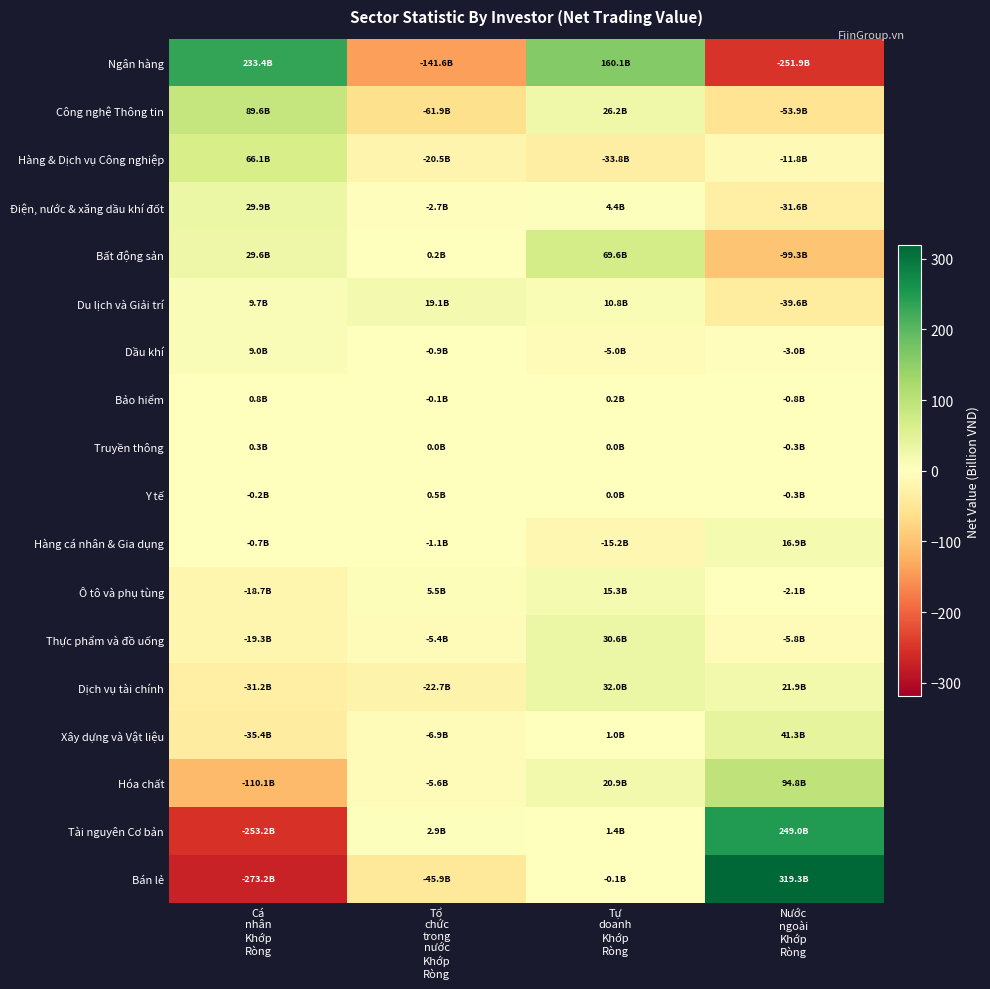

Reading left to right, extract all data points from this chart.

Ngân hàng: Cá
nhân
Khớp
Ròng=233.4	Tổ
chức
trong
nước
Khớp
Ròng=-141.6	Tự
doanh
Khớp
Ròng=160.1	Nước
ngoài
Khớp
Ròng=-251.9
Công nghệ Thông tin: Cá
nhân
Khớp
Ròng=89.6	Tổ
chức
trong
nước
Khớp
Ròng=-61.9	Tự
doanh
Khớp
Ròng=26.2	Nước
ngoài
Khớp
Ròng=-53.9
Hàng & Dịch vụ Công nghiệp: Cá
nhân
Khớp
Ròng=66.1	Tổ
chức
trong
nước
Khớp
Ròng=-20.5	Tự
doanh
Khớp
Ròng=-33.8	Nước
ngoài
Khớp
Ròng=-11.8
Điện, nước & xăng dầu khí đốt: Cá
nhân
Khớp
Ròng=29.9	Tổ
chức
trong
nước
Khớp
Ròng=-2.7	Tự
doanh
Khớp
Ròng=4.4	Nước
ngoài
Khớp
Ròng=-31.6
Bất động sản: Cá
nhân
Khớp
Ròng=29.6	Tổ
chức
trong
nước
Khớp
Ròng=0.2	Tự
doanh
Khớp
Ròng=69.6	Nước
ngoài
Khớp
Ròng=-99.3
Du lịch và Giải trí: Cá
nhân
Khớp
Ròng=9.7	Tổ
chức
trong
nước
Khớp
Ròng=19.1	Tự
doanh
Khớp
Ròng=10.8	Nước
ngoài
Khớp
Ròng=-39.6
Dầu khí: Cá
nhân
Khớp
Ròng=9.0	Tổ
chức
trong
nước
Khớp
Ròng=-0.9	Tự
doanh
Khớp
Ròng=-5.0	Nước
ngoài
Khớp
Ròng=-3.0
Bảo hiểm: Cá
nhân
Khớp
Ròng=0.8	Tổ
chức
trong
nước
Khớp
Ròng=-0.1	Tự
doanh
Khớp
Ròng=0.2	Nước
ngoài
Khớp
Ròng=-0.8
Truyền thông: Cá
nhân
Khớp
Ròng=0.3	Tổ
chức
trong
nước
Khớp
Ròng=0.0	Tự
doanh
Khớp
Ròng=0.0	Nước
ngoài
Khớp
Ròng=-0.3
Y tế: Cá
nhân
Khớp
Ròng=-0.2	Tổ
chức
trong
nước
Khớp
Ròng=0.5	Tự
doanh
Khớp
Ròng=0.0	Nước
ngoài
Khớp
Ròng=-0.3
Hàng cá nhân & Gia dụng: Cá
nhân
Khớp
Ròng=-0.7	Tổ
chức
trong
nước
Khớp
Ròng=-1.1	Tự
doanh
Khớp
Ròng=-15.2	Nước
ngoài
Khớp
Ròng=16.9
Ô tô và phụ tùng: Cá
nhân
Khớp
Ròng=-18.7	Tổ
chức
trong
nước
Khớp
Ròng=5.5	Tự
doanh
Khớp
Ròng=15.3	Nước
ngoài
Khớp
Ròng=-2.1
Thực phẩm và đồ uống: Cá
nhân
Khớp
Ròng=-19.3	Tổ
chức
trong
nước
Khớp
Ròng=-5.4	Tự
doanh
Khớp
Ròng=30.6	Nước
ngoài
Khớp
Ròng=-5.8
Dịch vụ tài chính: Cá
nhân
Khớp
Ròng=-31.2	Tổ
chức
trong
nước
Khớp
Ròng=-22.7	Tự
doanh
Khớp
Ròng=32.0	Nước
ngoài
Khớp
Ròng=21.9
Xây dựng và Vật liệu: Cá
nhân
Khớp
Ròng=-35.4	Tổ
chức
trong
nước
Khớp
Ròng=-6.9	Tự
doanh
Khớp
Ròng=1.0	Nước
ngoài
Khớp
Ròng=41.3
Hóa chất: Cá
nhân
Khớp
Ròng=-110.1	Tổ
chức
trong
nước
Khớp
Ròng=-5.6	Tự
doanh
Khớp
Ròng=20.9	Nước
ngoài
Khớp
Ròng=94.8
Tài nguyên Cơ bản: Cá
nhân
Khớp
Ròng=-253.2	Tổ
chức
trong
nước
Khớp
Ròng=2.9	Tự
doanh
Khớp
Ròng=1.4	Nước
ngoài
Khớp
Ròng=249.0
Bán lẻ: Cá
nhân
Khớp
Ròng=-273.2	Tổ
chức
trong
nước
Khớp
Ròng=-45.9	Tự
doanh
Khớp
Ròng=-0.1	Nước
ngoài
Khớp
Ròng=319.3